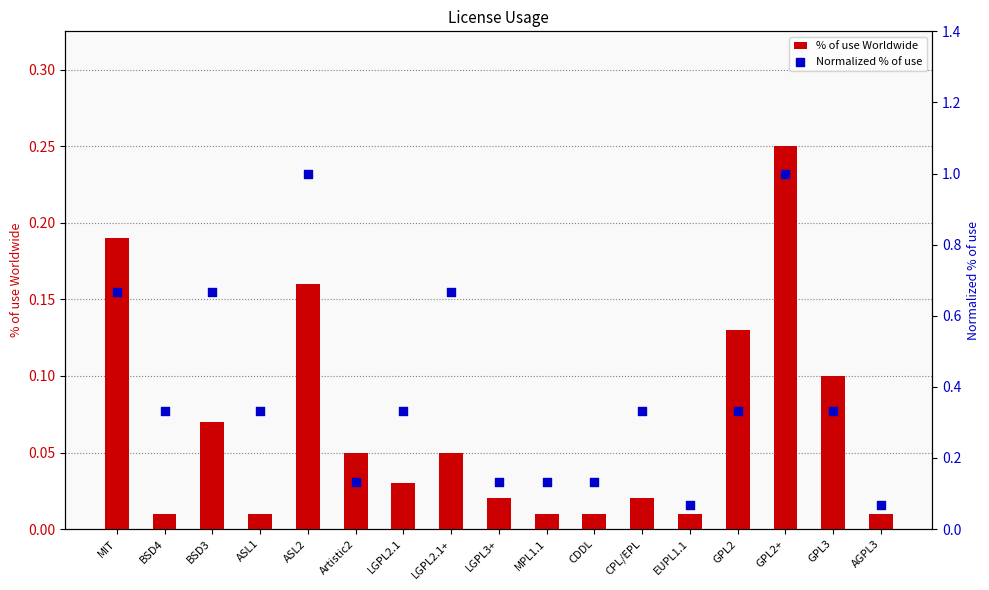

At which category is the sum across all series the highest?

GPL2+